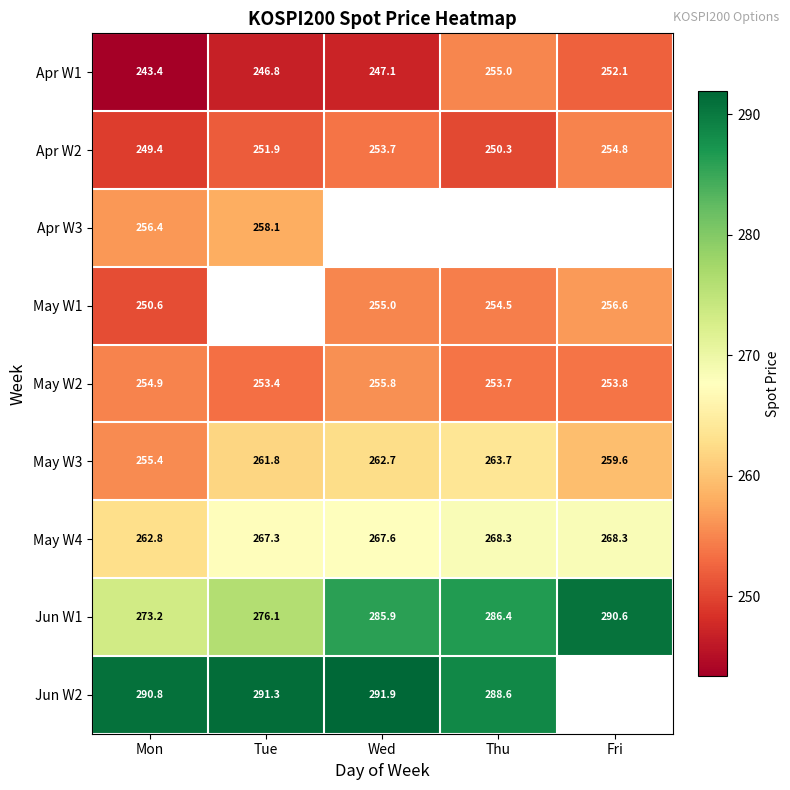

Is the value of Apr W2 at Tue greater than the value of Jun W1 at Fri?

No